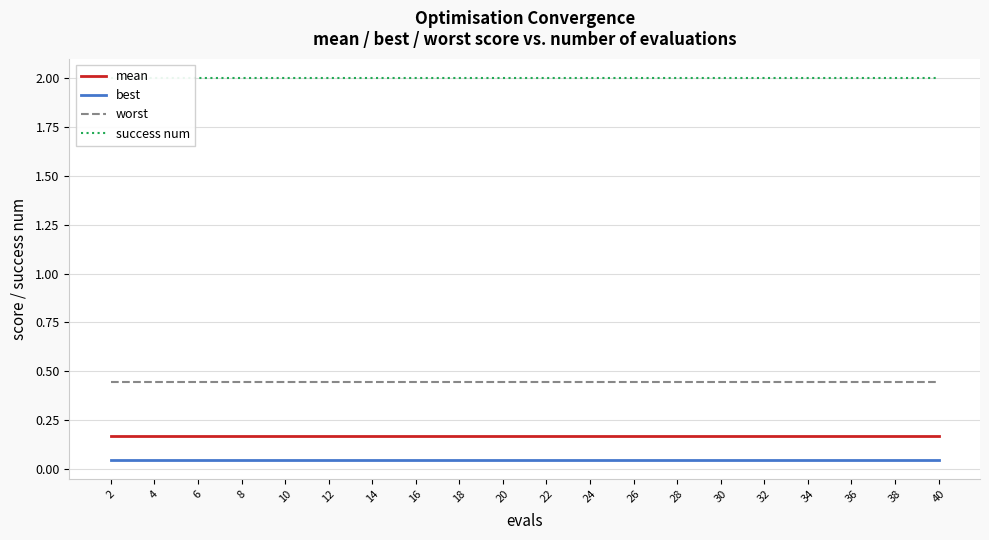

Is it true that success num equals 2.0 at 22?

True